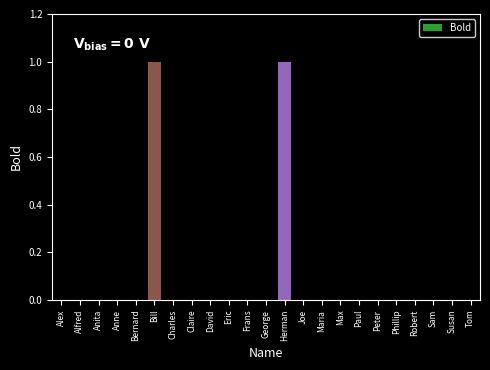

What is the change in value from Eric to Herman?

+1